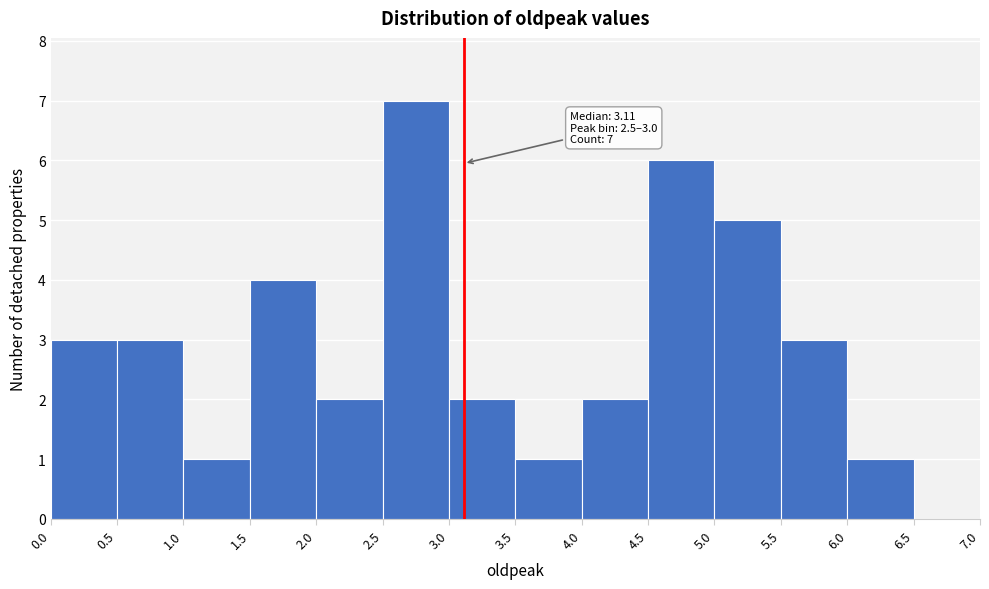

Which range on the x-axis has the tallest bar?

2.5 to 3.0